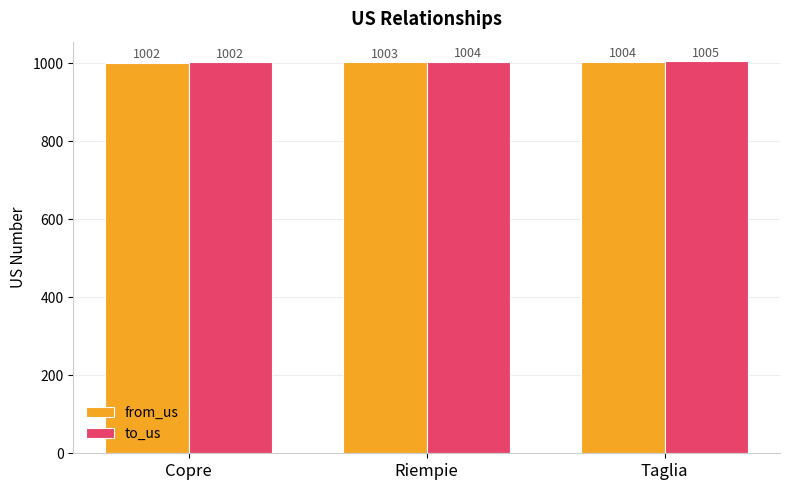

What is the difference between the highest and lowest values at Taglia?

1.0